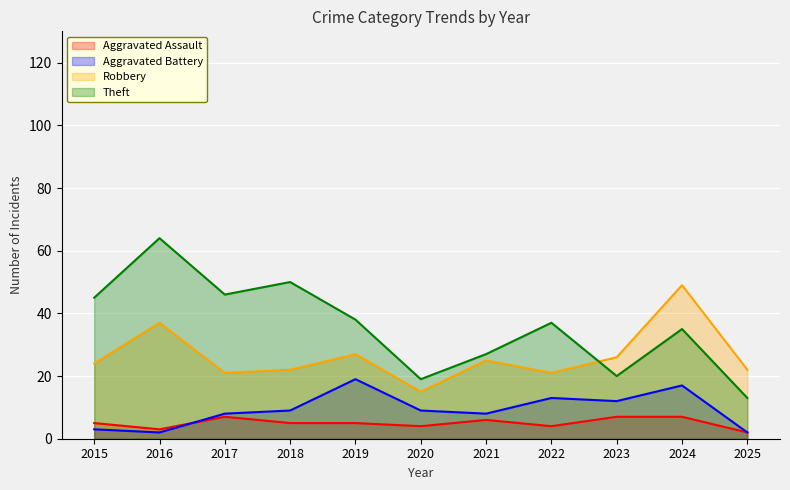

What is the maximum value shown in the chart?

64